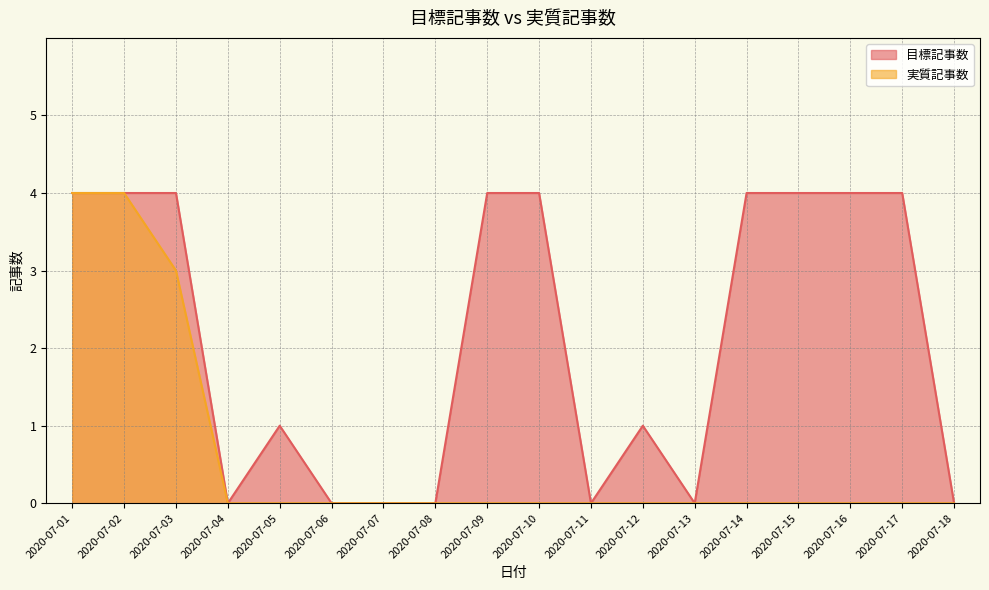

How many 目標記事数 values are between 0 and 4?

18